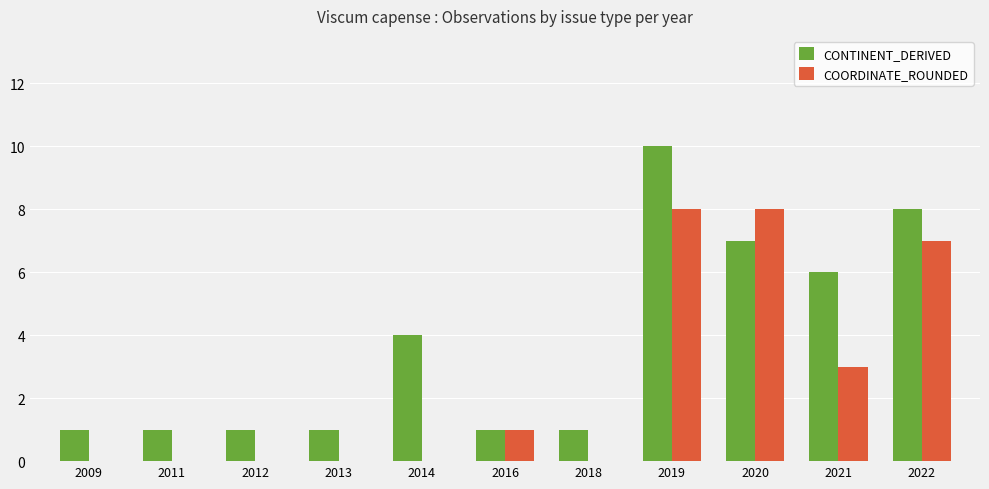

The value of COORDINATE_ROUNDED at 2014 is -5. True or false?

False